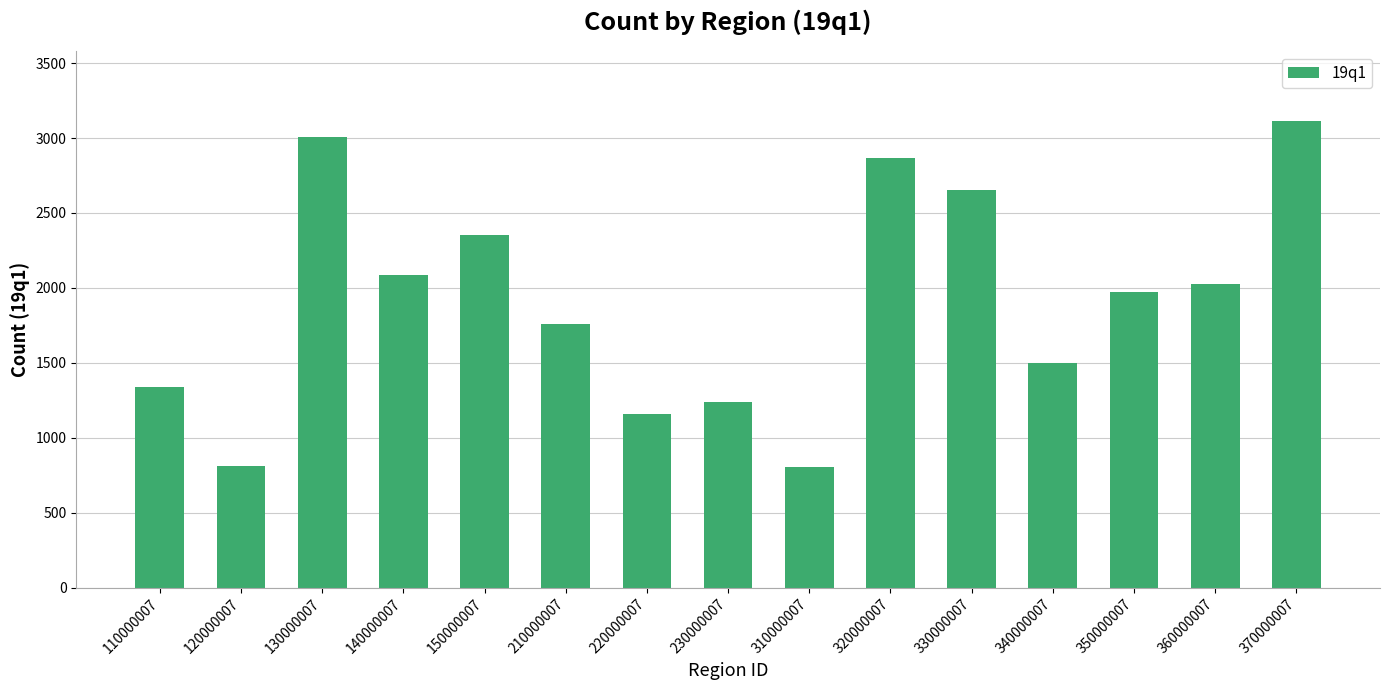

The chart shows a value of 3113 at 370000007. True or false?

True